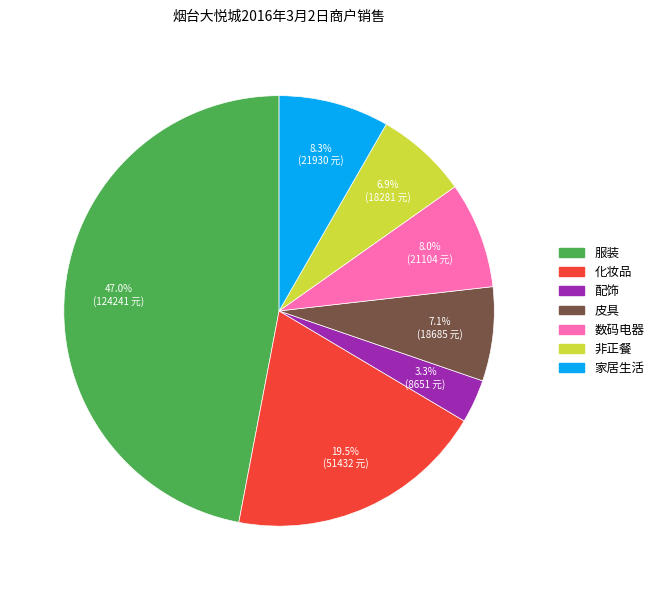

Combined, do 化妆品 and 非正餐 account for over 50%?

No